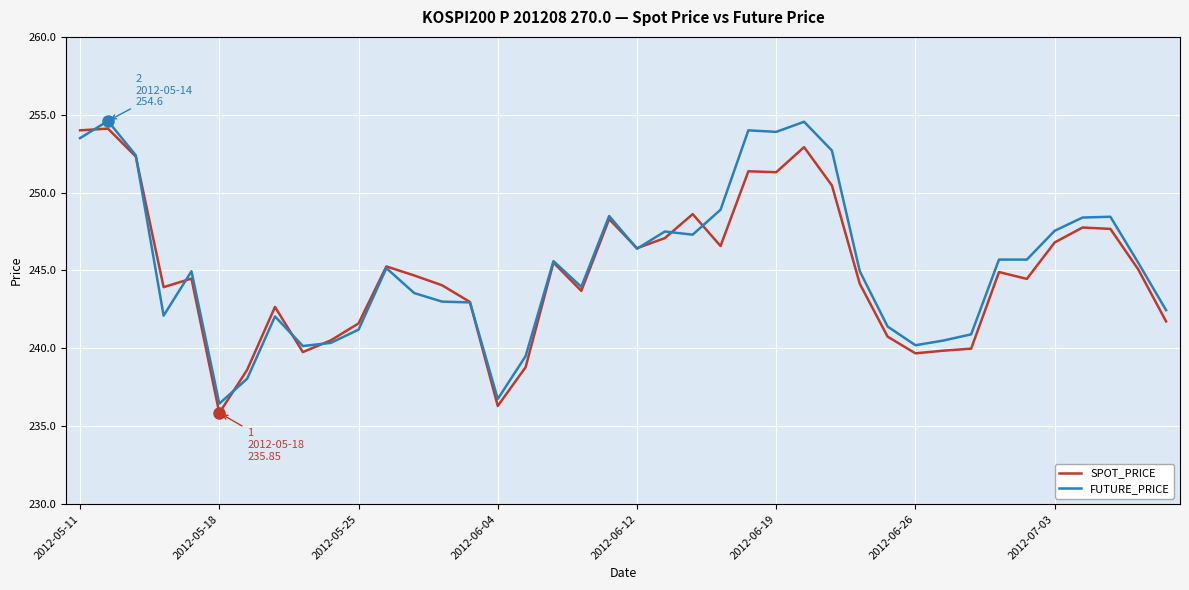

What is the maximum value for FUTURE_PRICE?

254.6